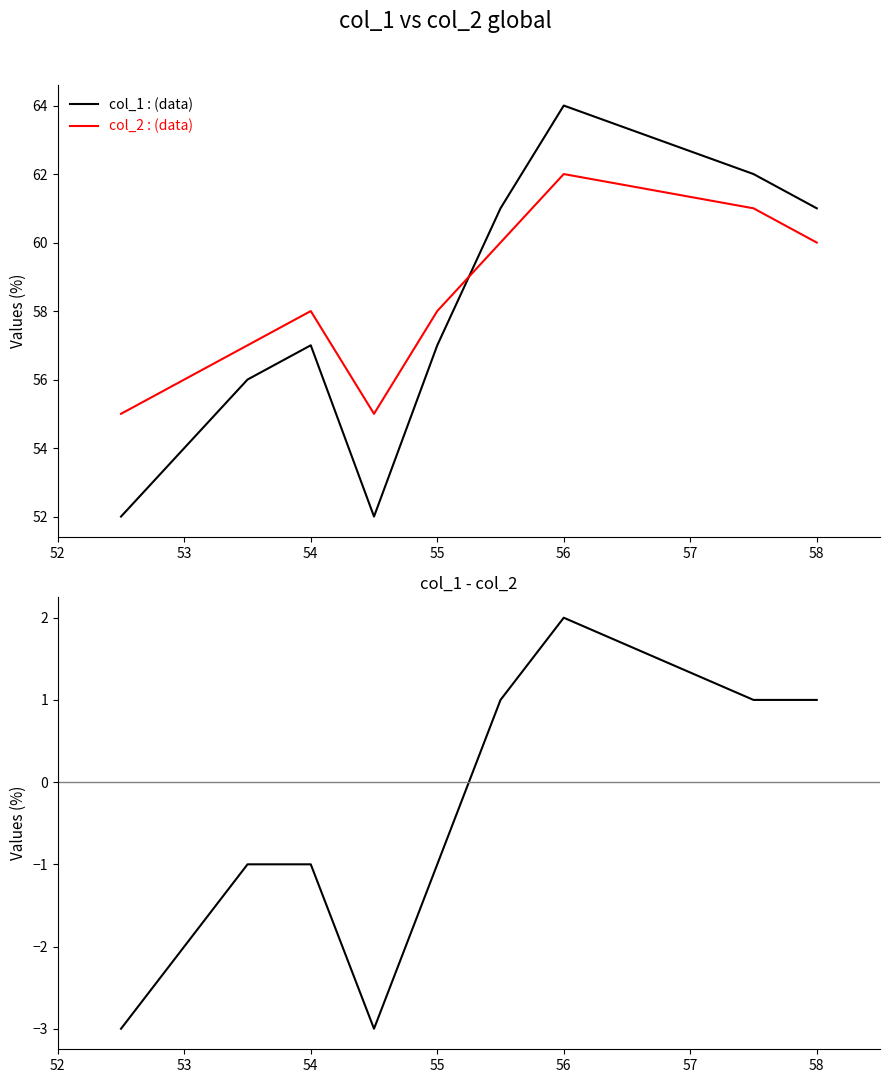

What position from the right is 53?

9